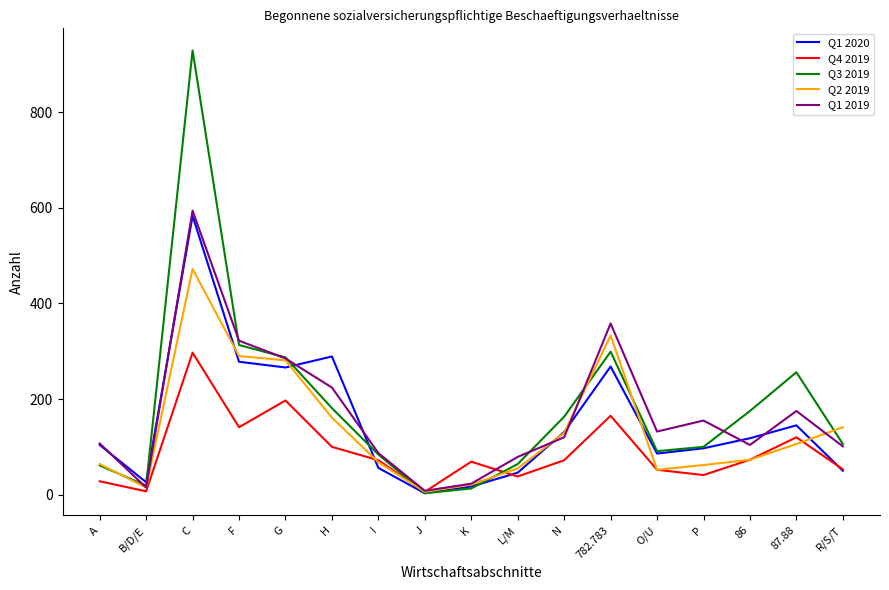

The value of Q1 2020 at A is 104. True or false?

True